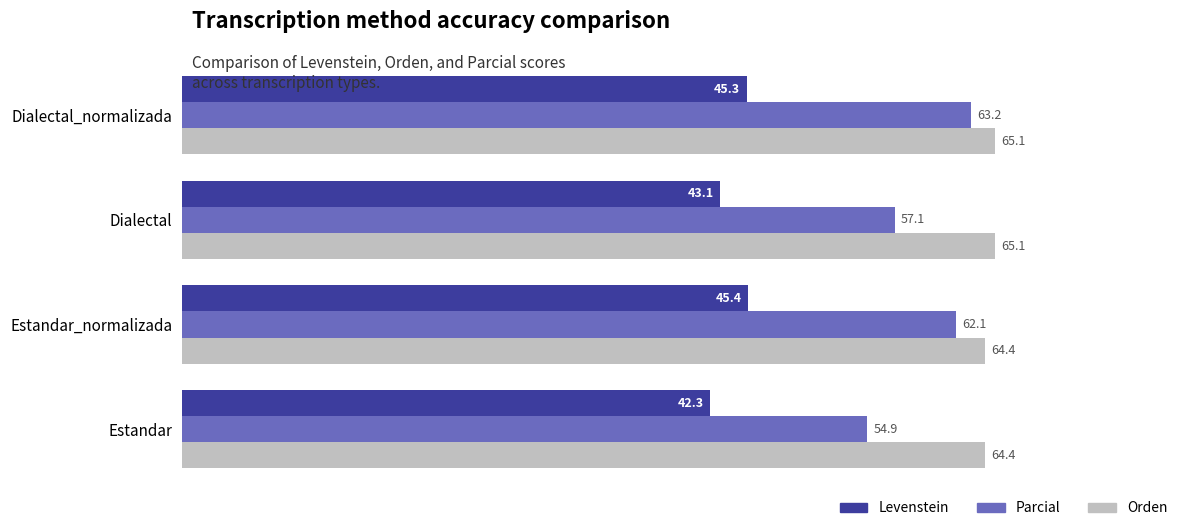

What is the approximate value of Orden at Estandar_normalizada?

64.4